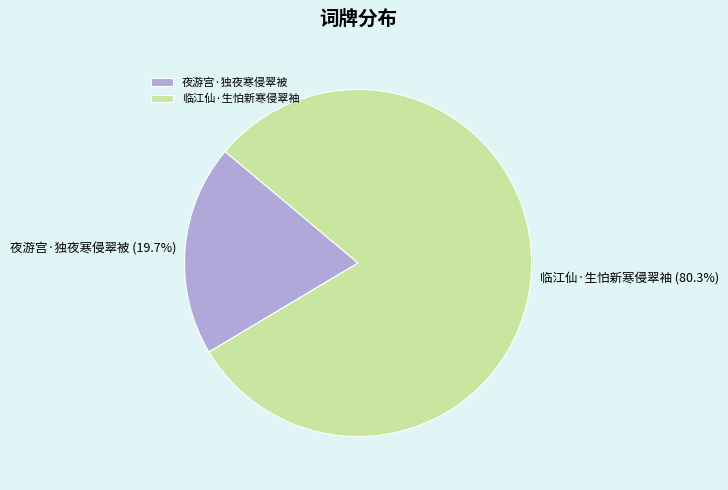

What is the smallest slice in the pie chart?

夜游宫·独夜寒侵翠被